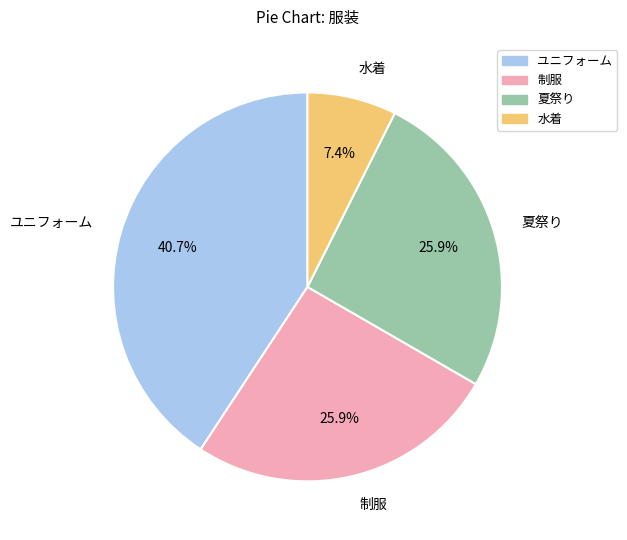

Combined, do 水着 and ユニフォーム account for over 50%?

No